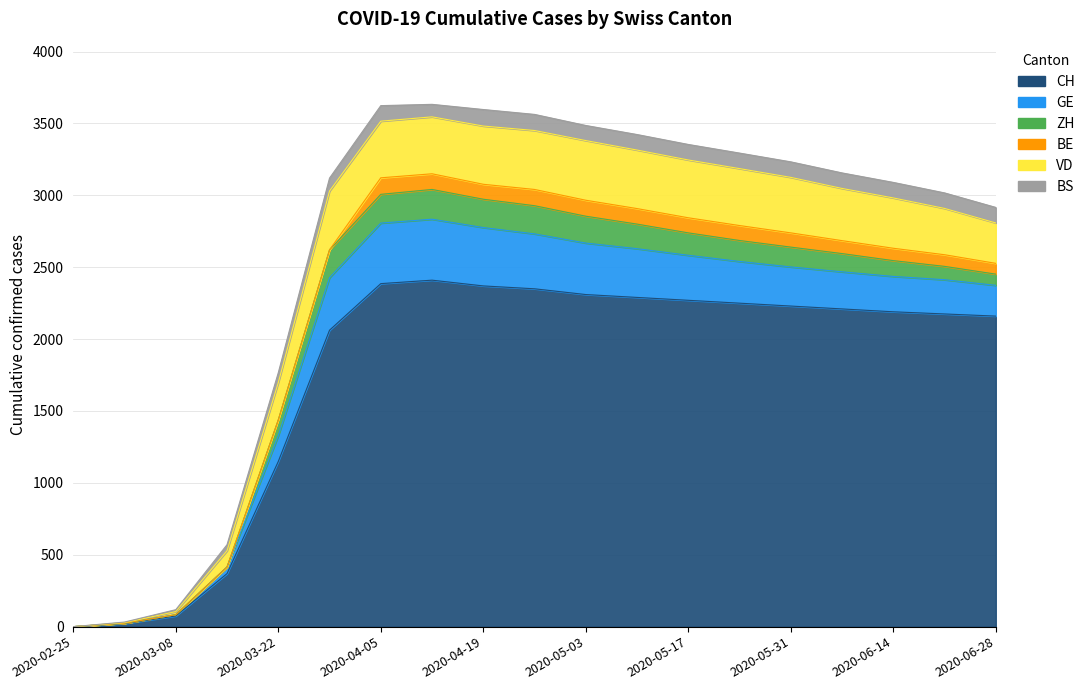

At which category does GE reach its first local peak?

2020-04-12